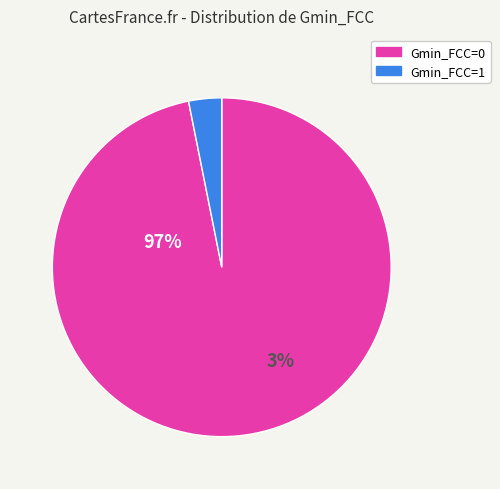

Is it true that Gmin_FCC=0 is 87% of the pie?

False